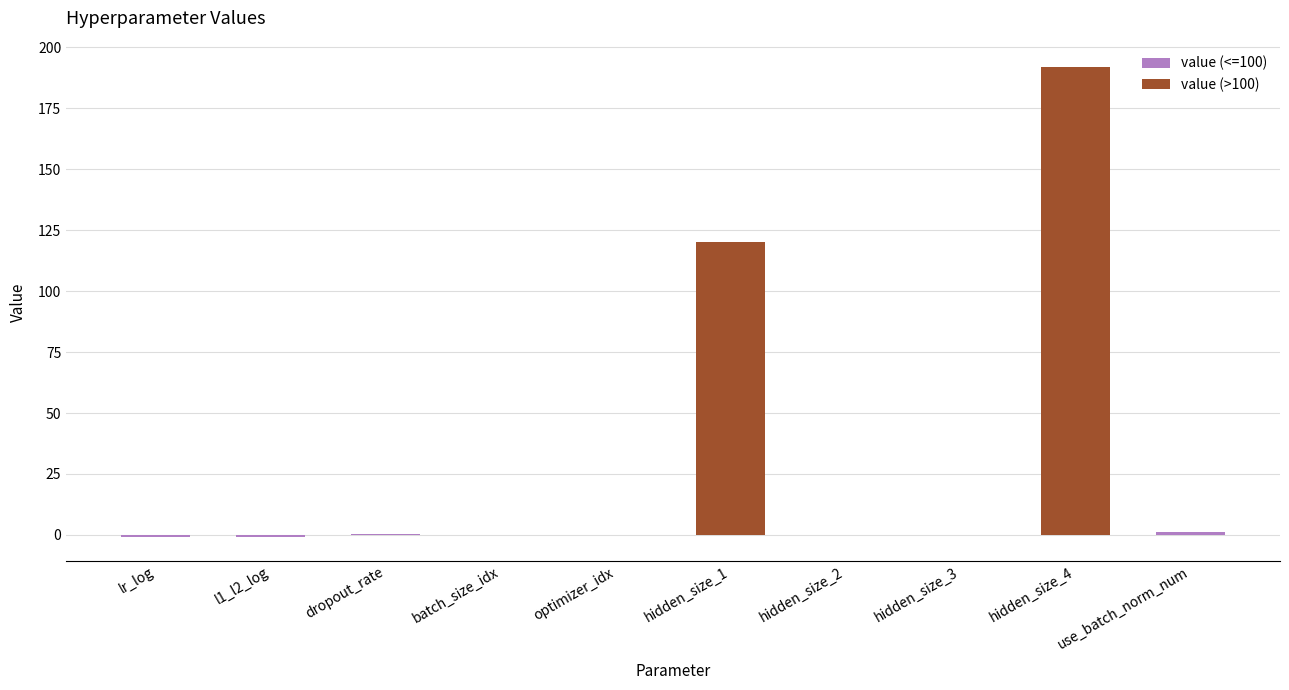

Reading right to left, list all the values displayed in this chart.

1.0	192.0	0.0	0.0	120.0	0.0	0.0	0.6	-1.0	-0.8